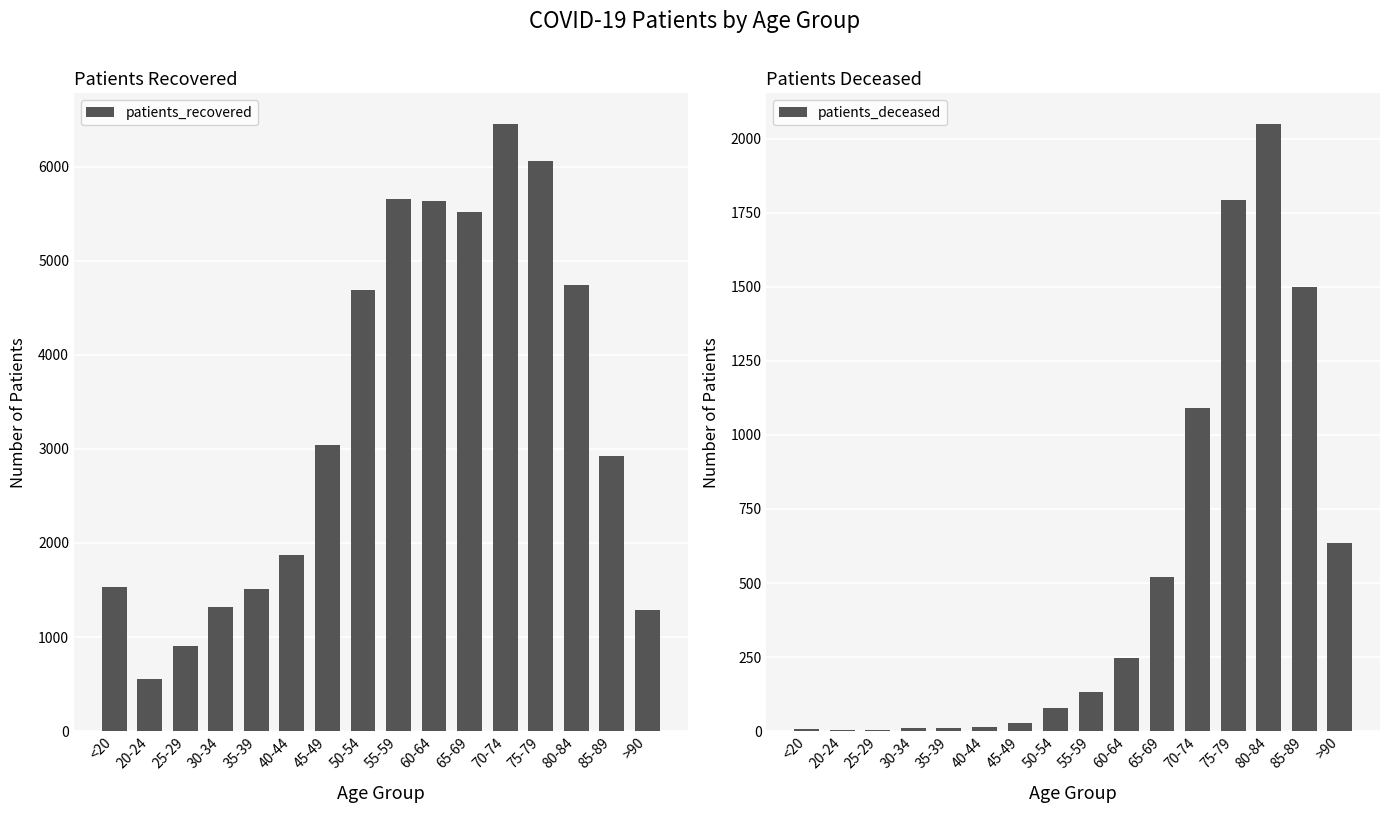

Reading right to left, transcribe all the data shown in this chart.

patients_recovered: 1291	2929	4741	6060	6458	5514	5631	5656	4685	3045	1876	1507	1316	909	555	1534
patients_deceased: 635	1499	2051	1792	1091	520	247	133	77	28	13	10	11	2	3	6